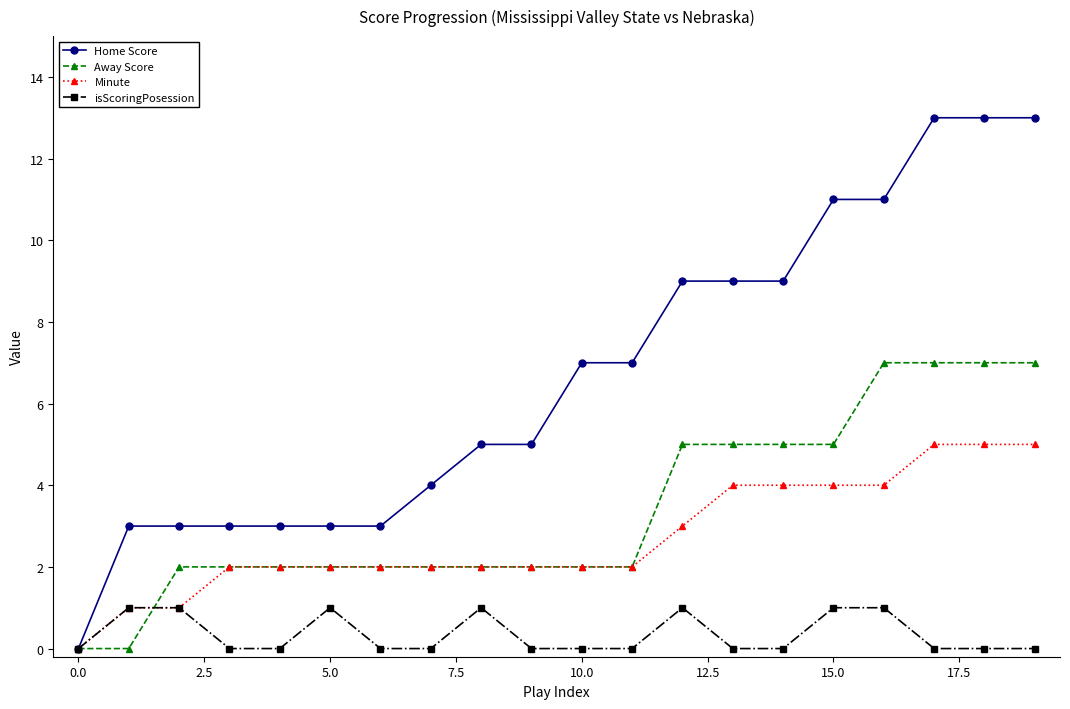

What is the value of the Away Score point at the 20th from the left?

7